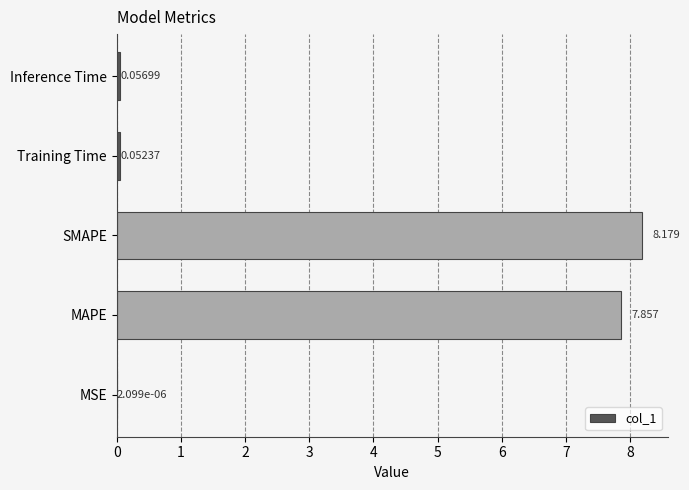

Does the chart contain stacked bars?

No